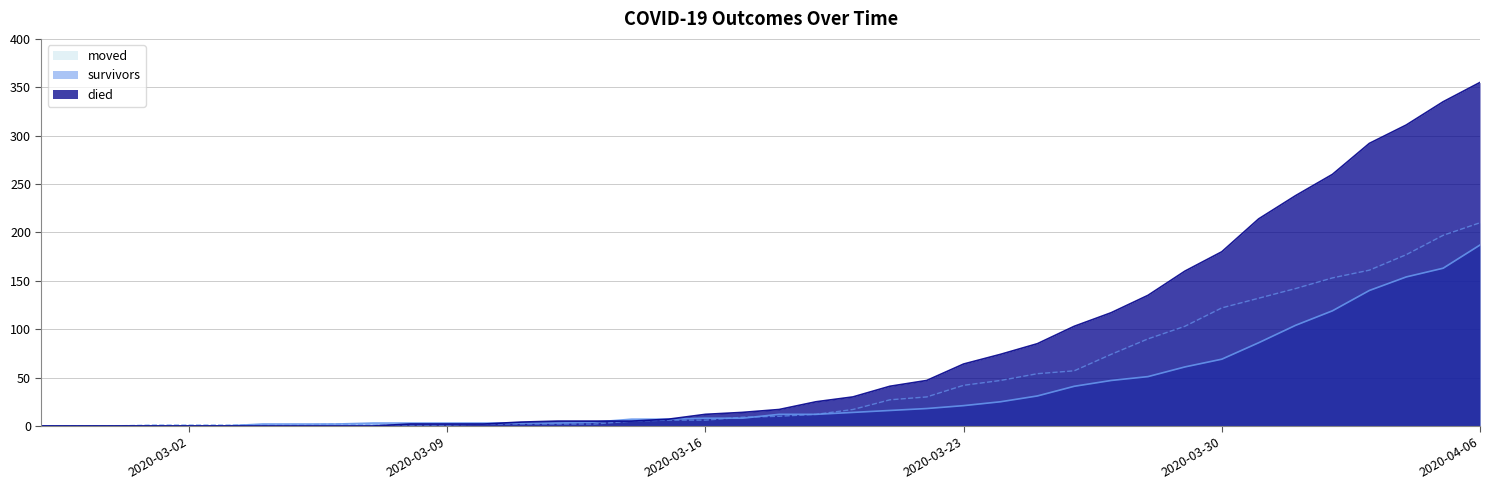

How many times do survivors and moved cross each other?

3